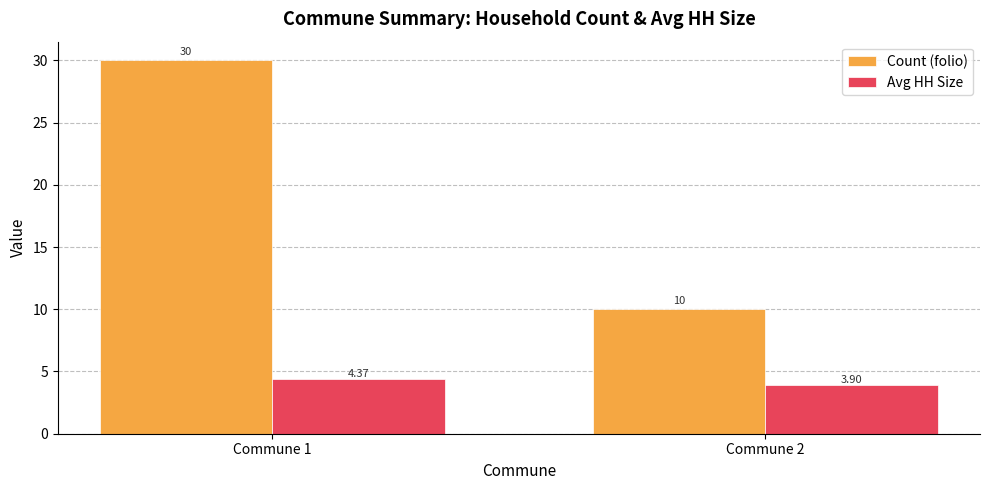

Which category has the highest value in the Avg HH Size series?

Commune 1